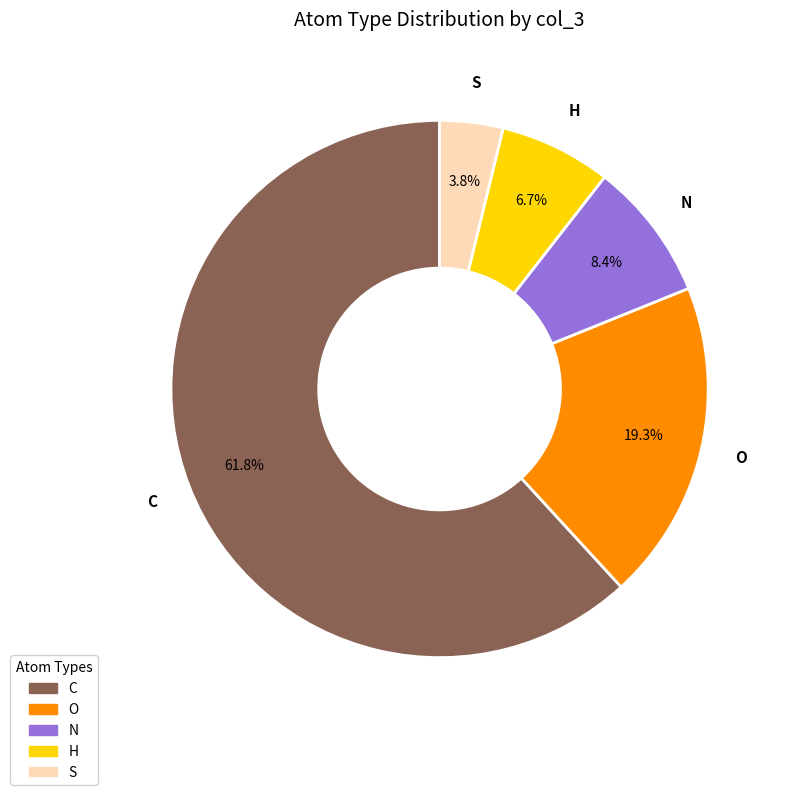

The C slice represents 1% of the pie. True or false?

False